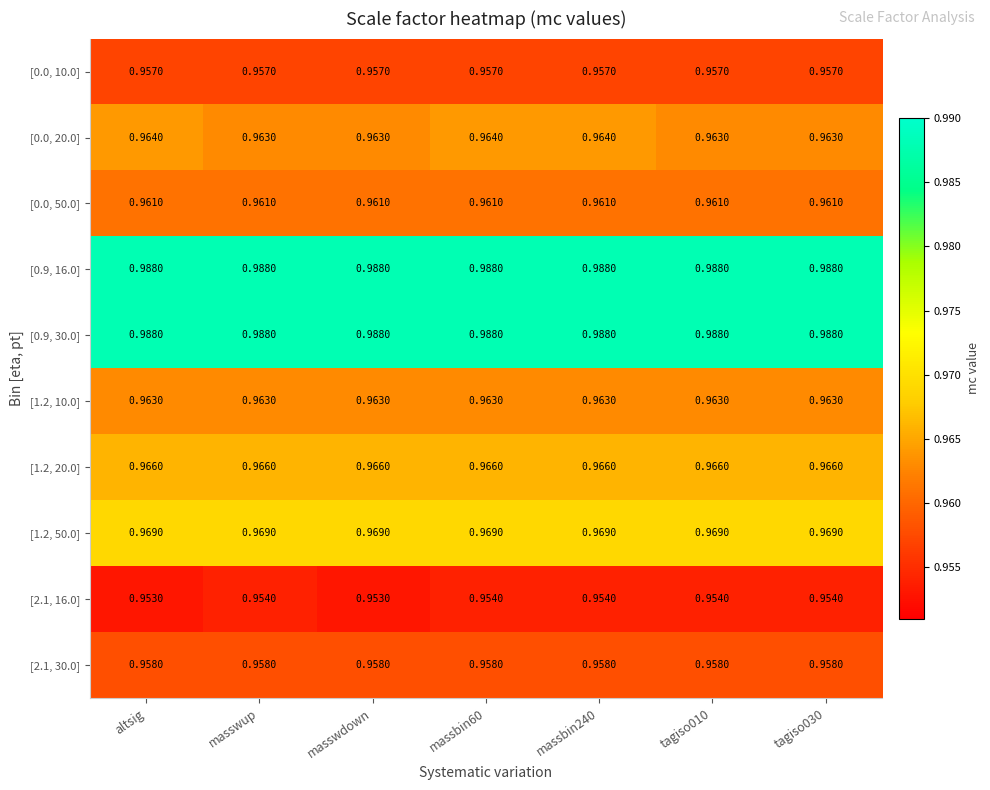

At how many categories does at least one series exceed 0?

7